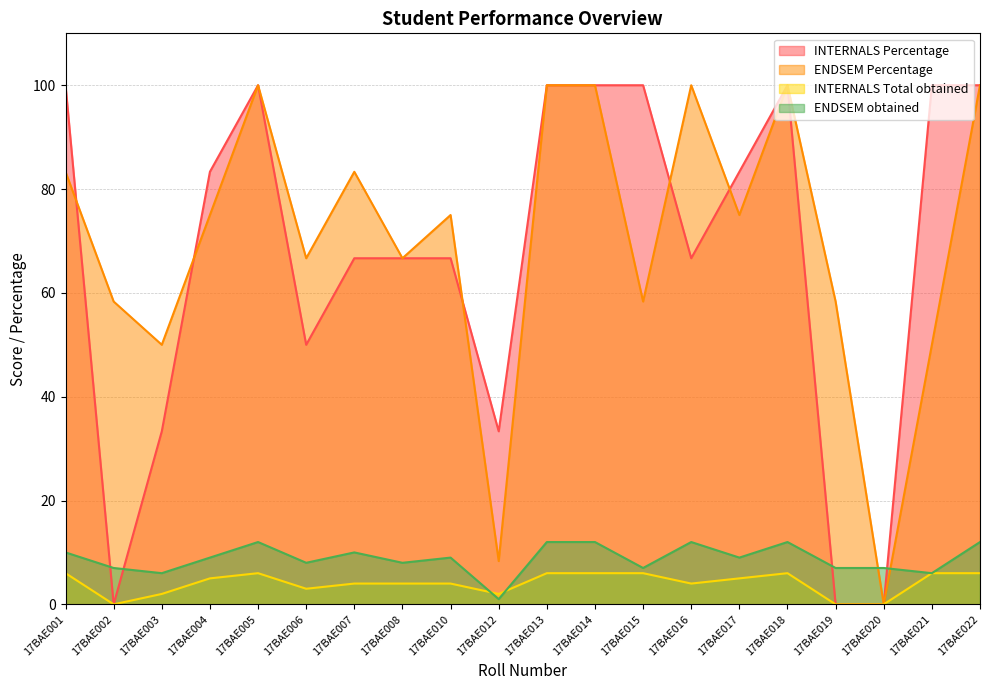

What value does the ENDSEM Percentage series have at 17BAE022?

100.0